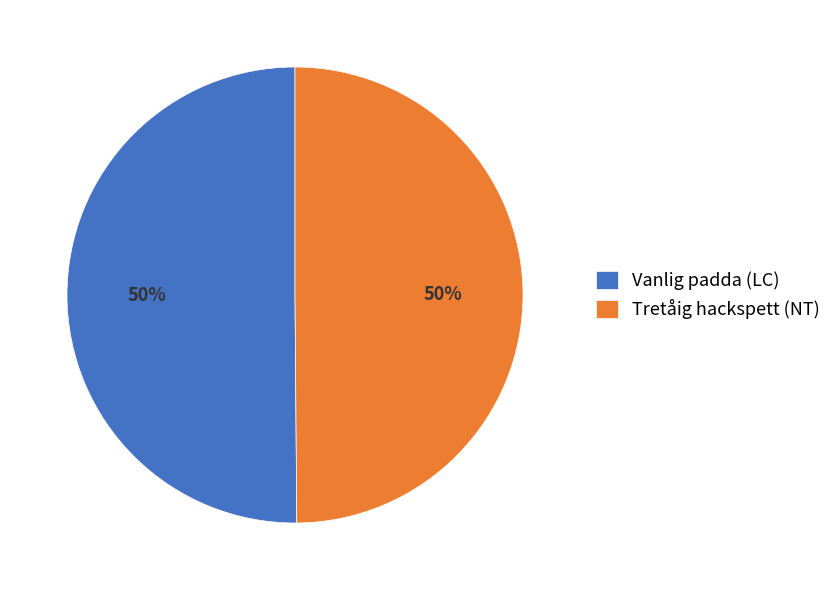

Combined, do Tretåig hackspett (NT) and Vanlig padda (LC) account for over 50%?

Yes